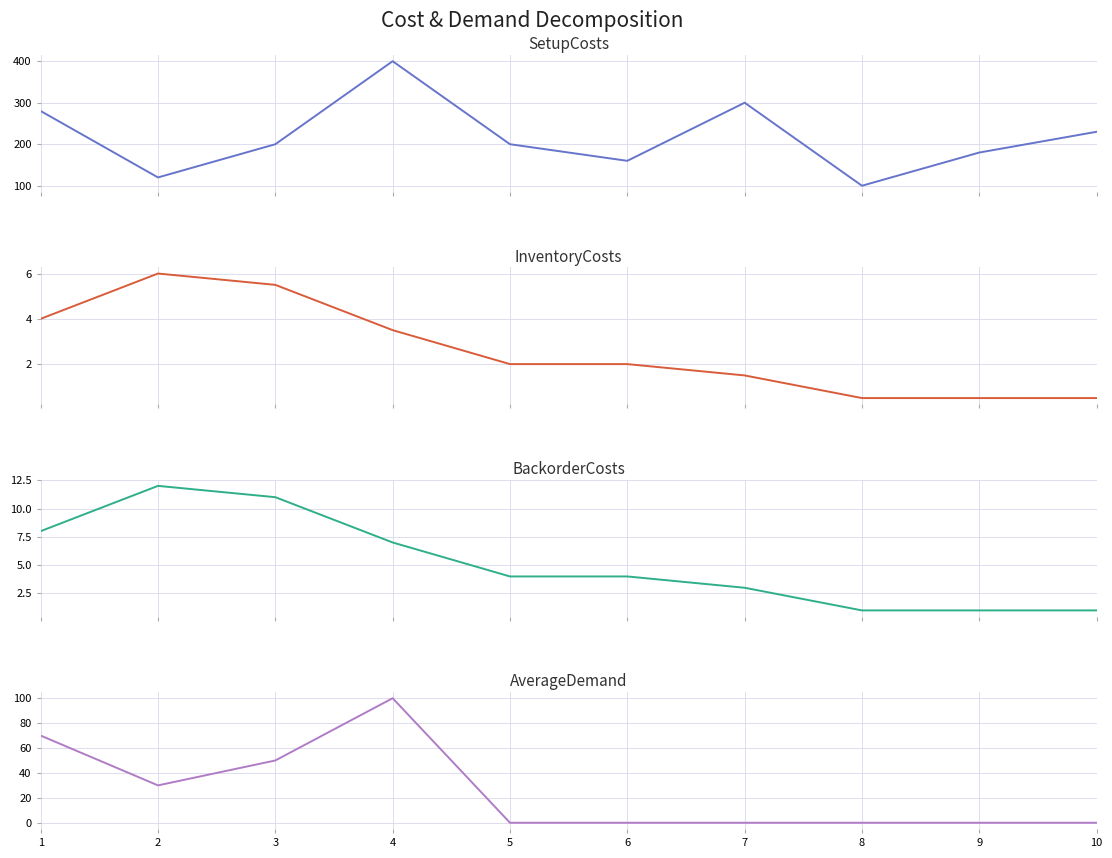

After their last crossing, which series has the higher values: AverageDemand or InventoryCosts?

InventoryCosts